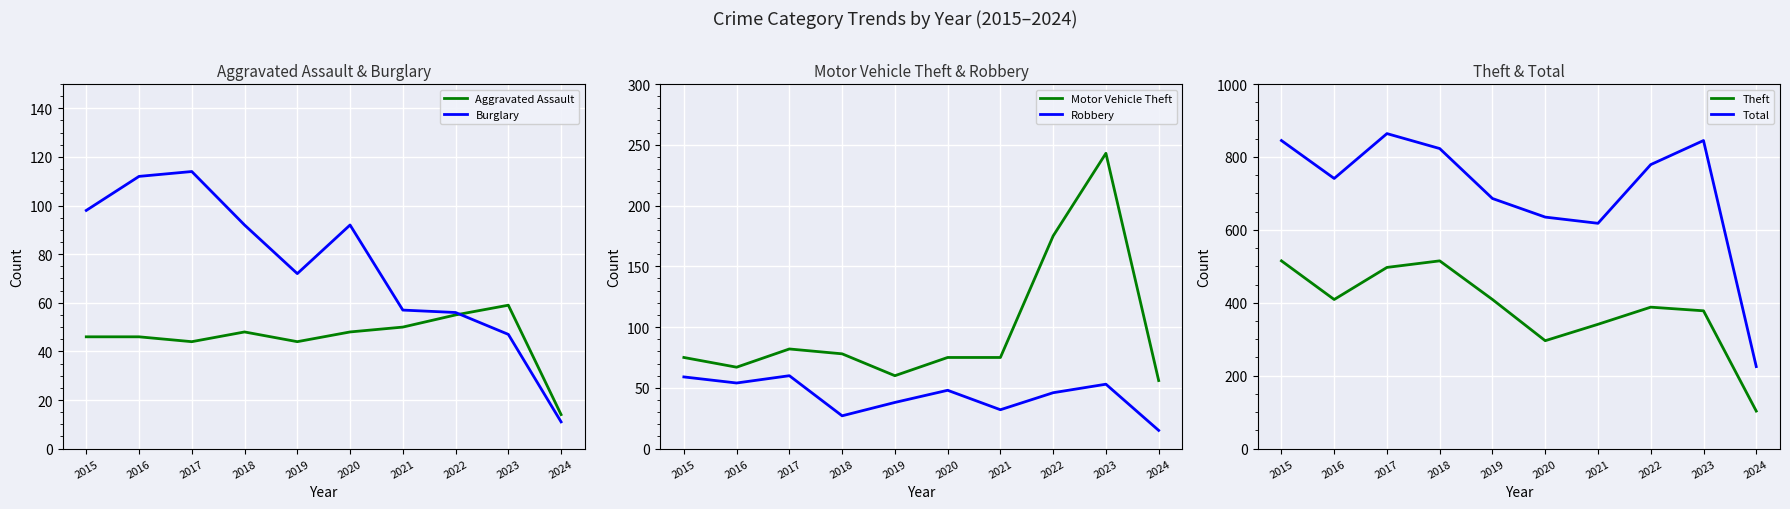

How many categories are shown in the chart?

10